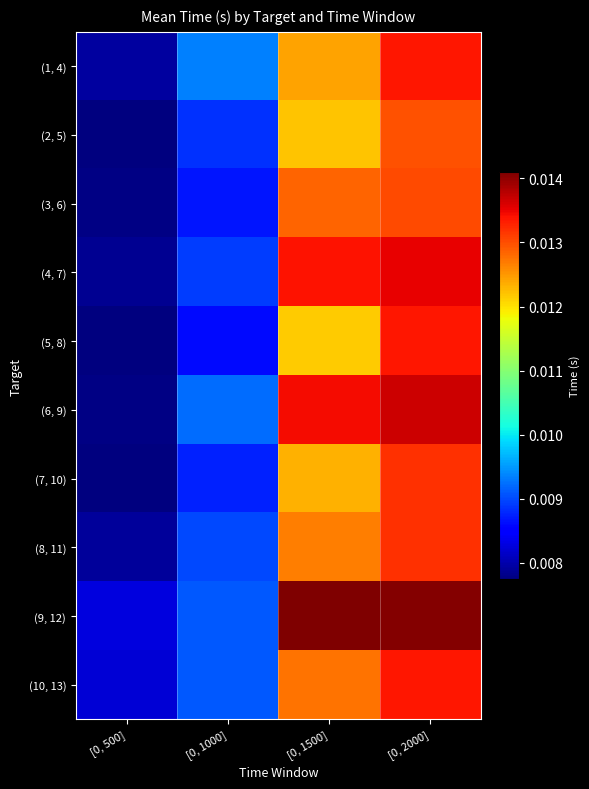

At how many categories does at least one series exceed 0?

4